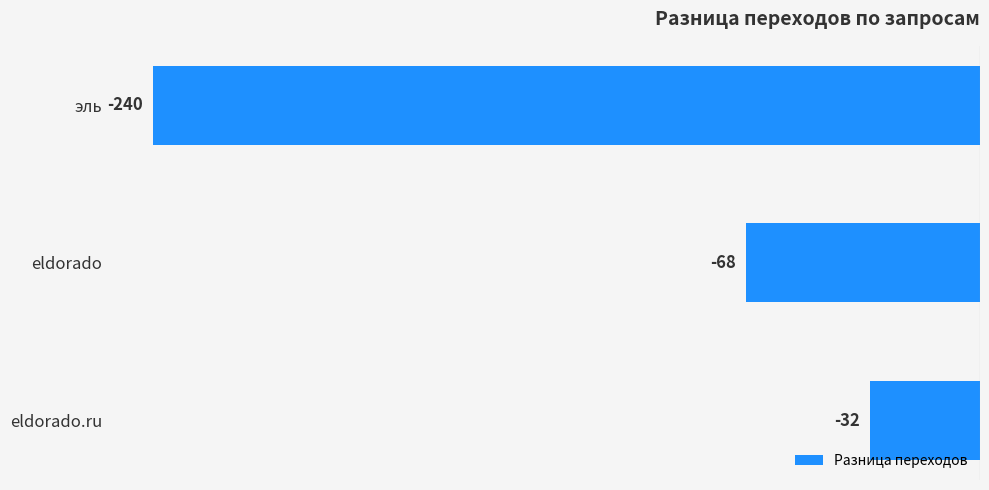

What is the average value?

-113